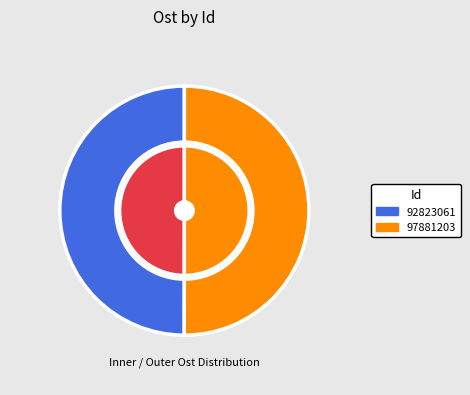

Is it true that 92823061 is 50% of the pie?

True